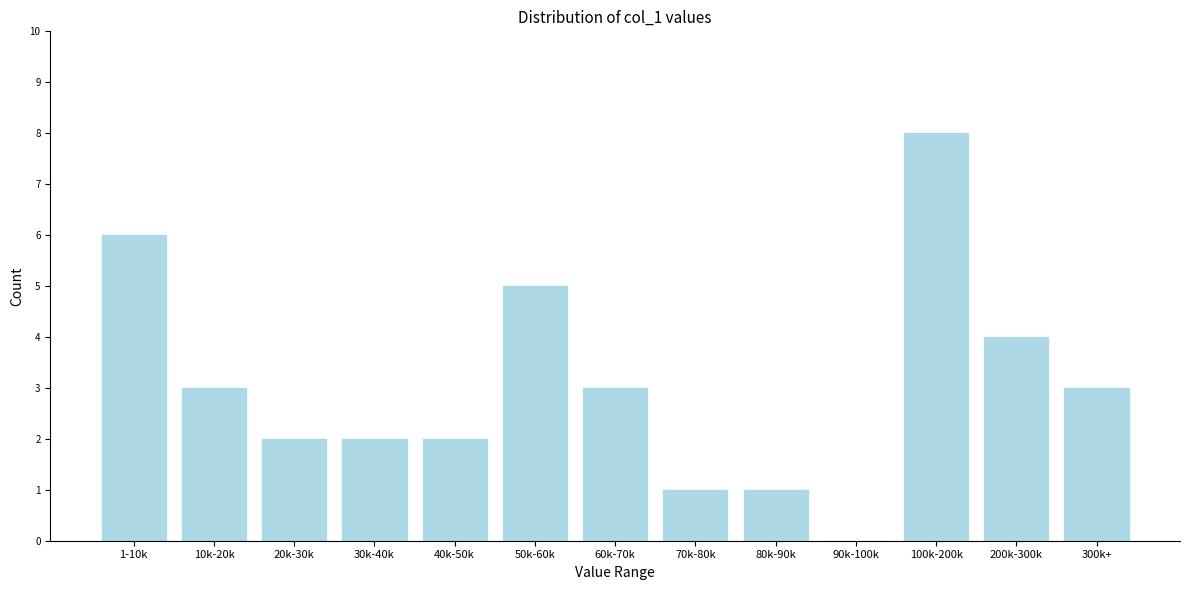

Reading left to right, list all the values displayed in this chart.

1-10k=6	10k-20k=3	20k-30k=2	30k-40k=2	40k-50k=2	50k-60k=5	60k-70k=3	70k-80k=1	80k-90k=1	90k-100k=0	100k-200k=8	200k-300k=4	300k+=3